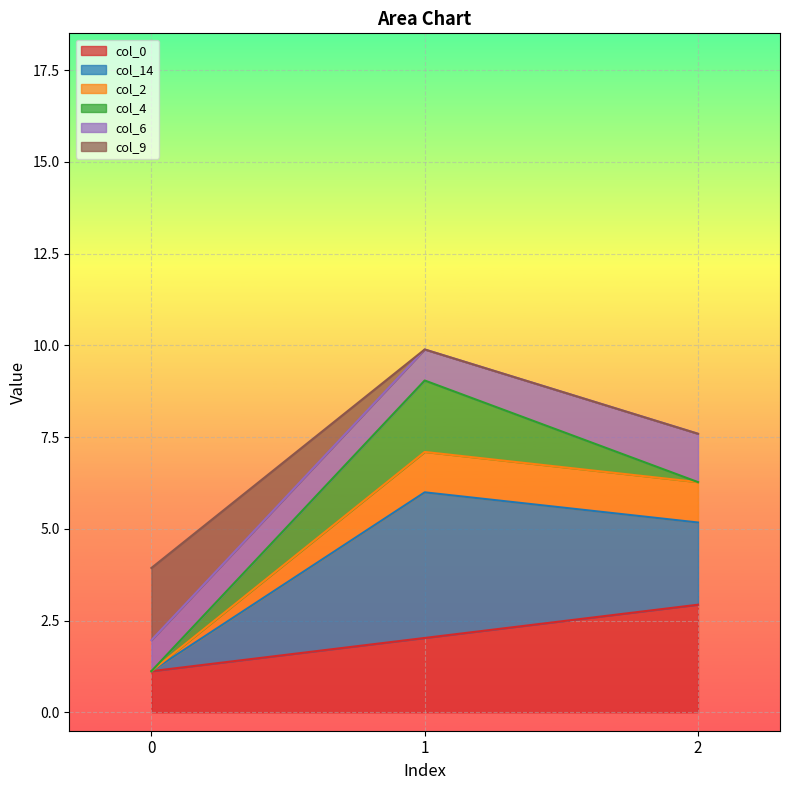

What is the smallest value displayed?

1.1